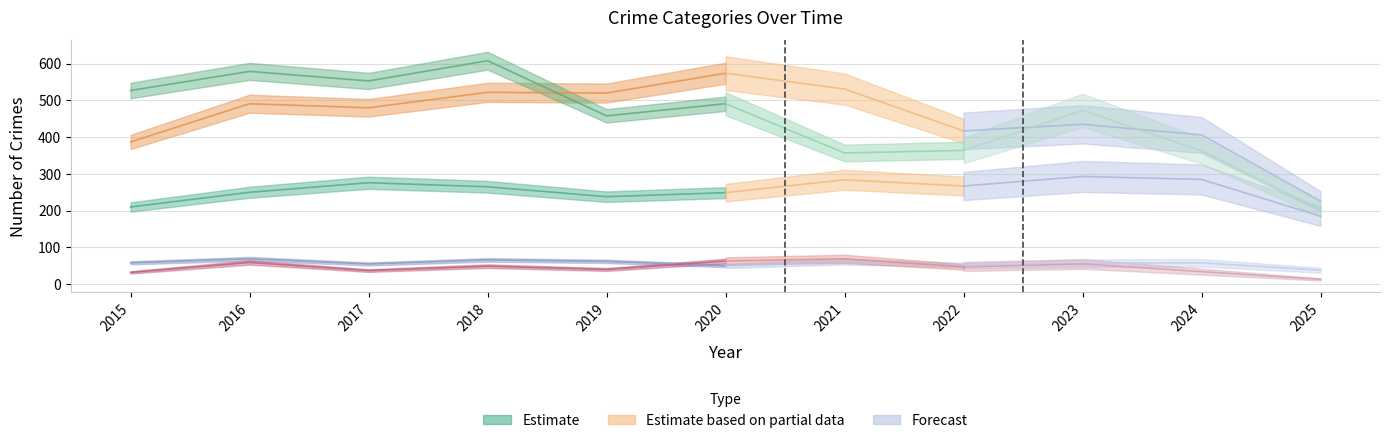

What is the difference between the second highest and second lowest values in the Homicide series?

31